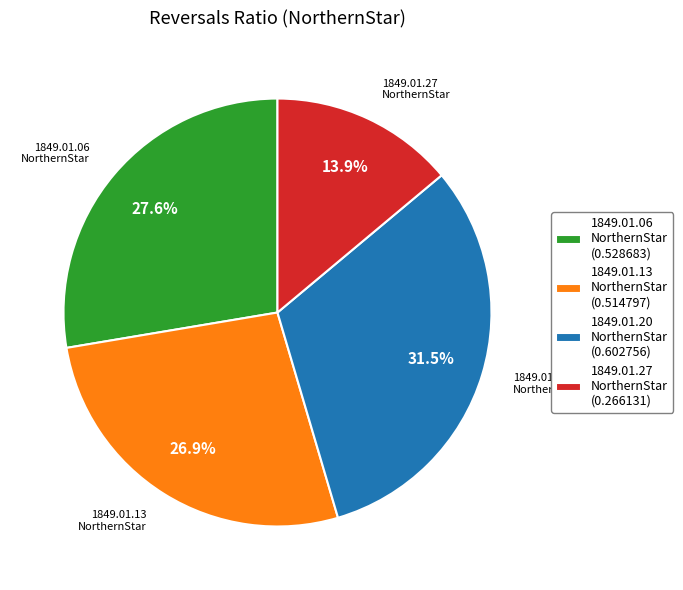

Which slice is the smallest?

1849.01.27 NorthernStar (0.266131)